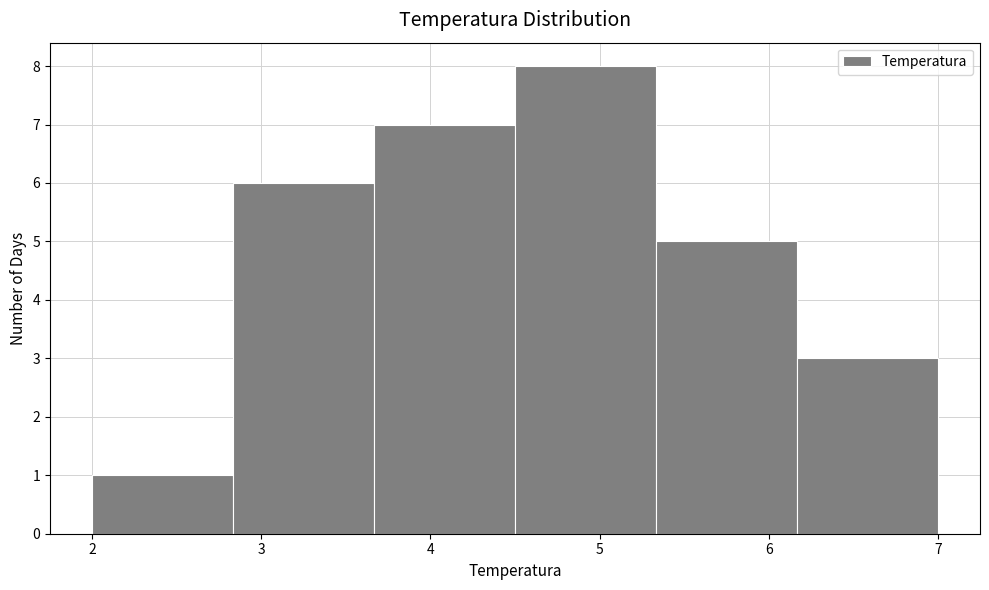

Over which range of the x-axis is the bar tallest?

4.5 to 5.3